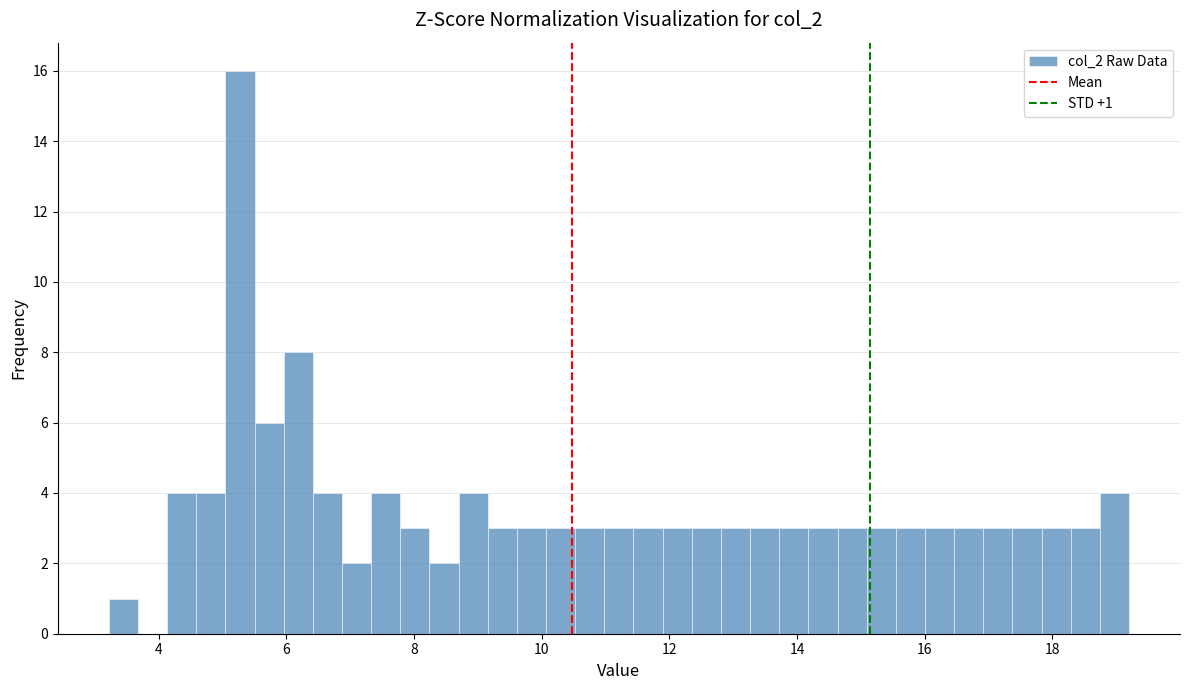

Around what value on the x-axis is the tallest bar? Give the approximate position of its centre, as read against the axis.

5.2